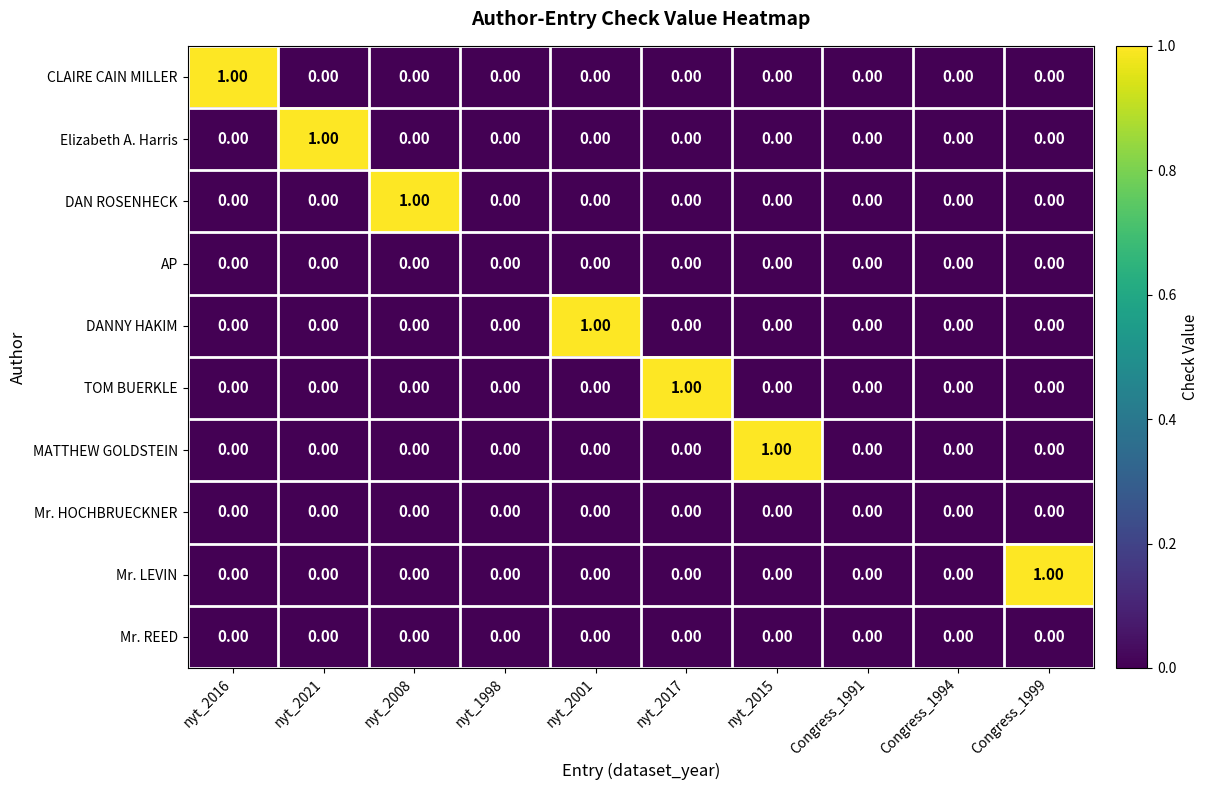

Between nyt_2016 and Congress_1994, which series saw the biggest shift?

CLAIRE CAIN MILLER